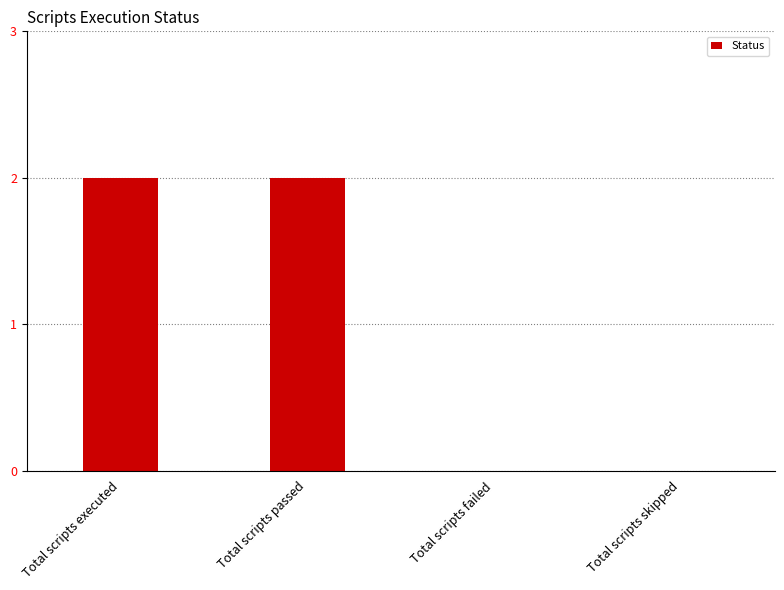

What is the sum of all values?

4